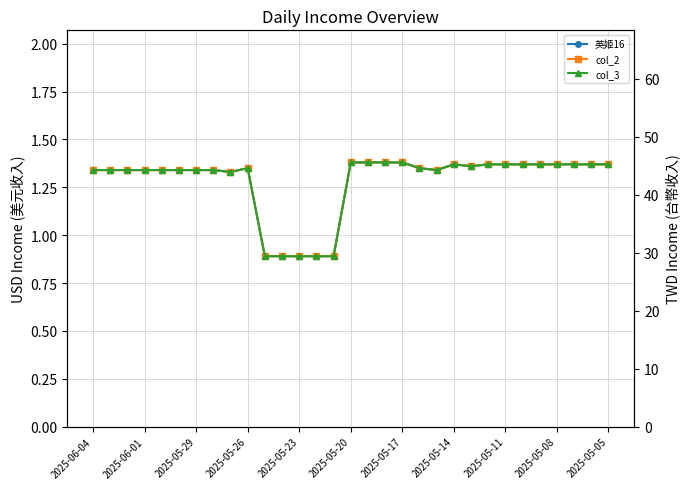

What is the approximate value of col_2 at 13?

0.9